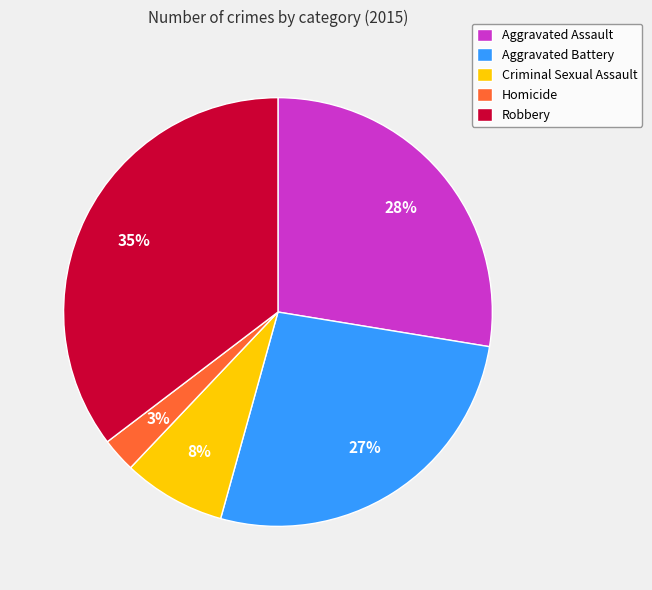

To the nearest percent, what percentage of the pie is Homicide?

3%